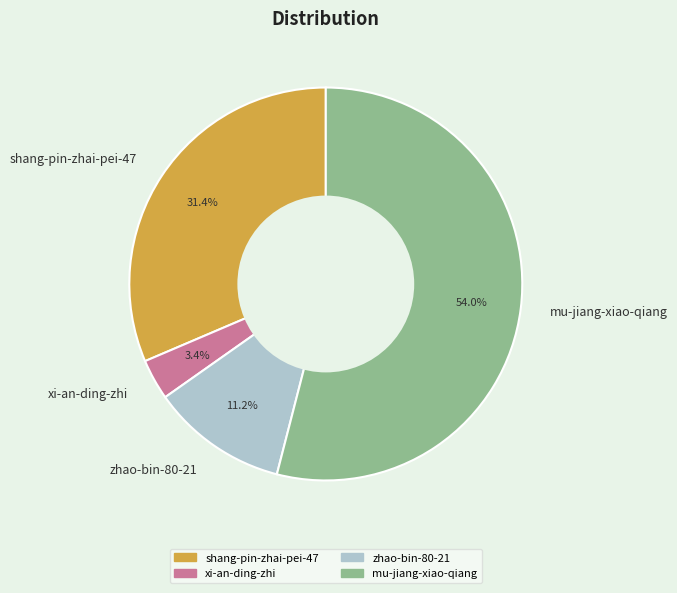

Is it true that xi-an-ding-zhi is 3% of the pie?

True